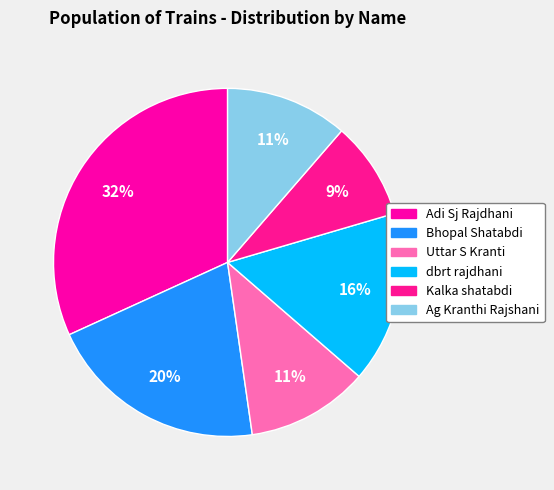

Which category has the smallest portion of the pie?

Kalka shatabdi